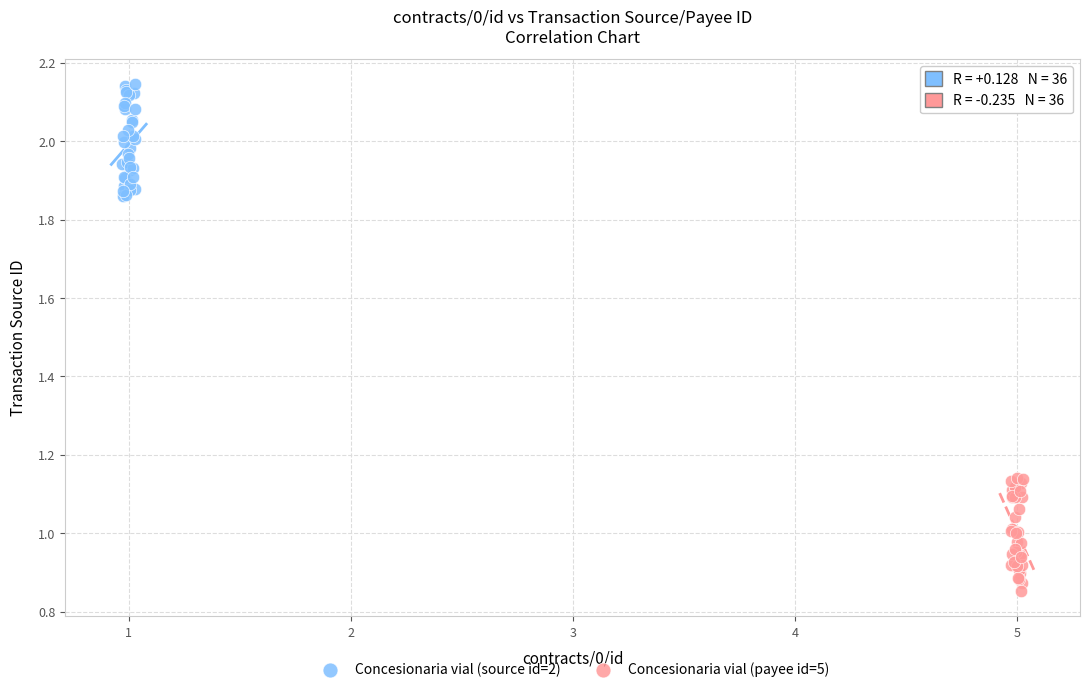

Which series reaches the minimum Y coordinate?

Concesionaria vial (payee id=5)